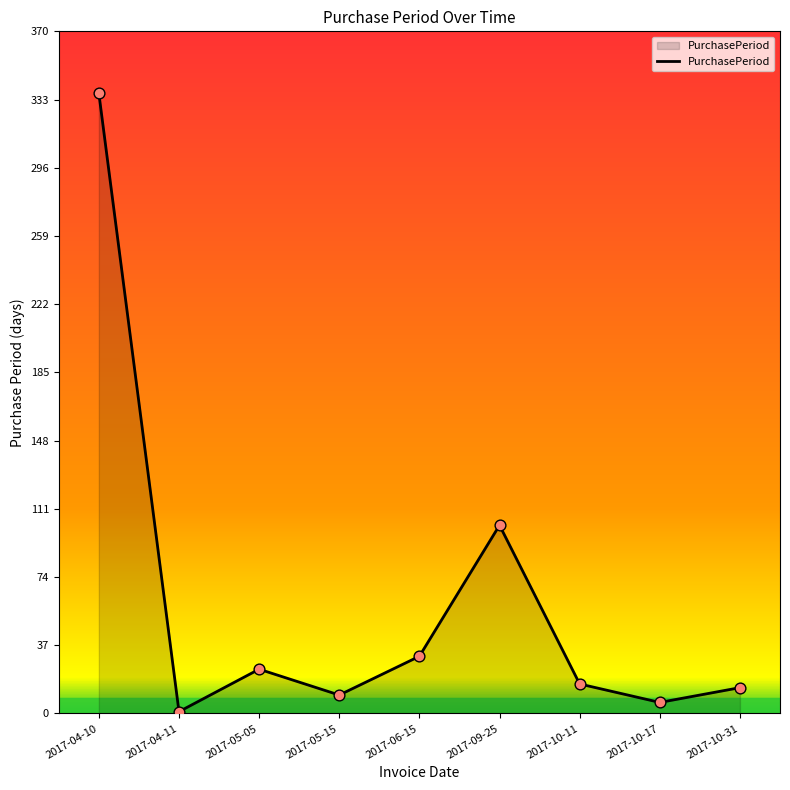

What is the ratio of the value at 2017-05-05 to the value at 2017-09-25?

0.2